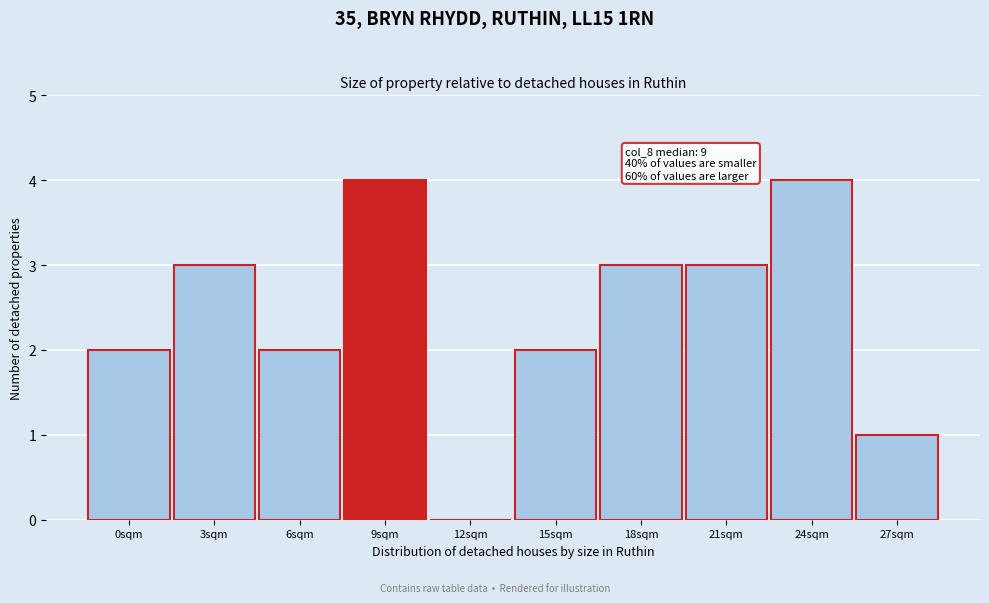

Reading left to right, list all the values displayed in this chart.

0sqm=2	3sqm=3	6sqm=2	9sqm=4	12sqm=0	15sqm=2	18sqm=3	21sqm=3	24sqm=4	27sqm=1